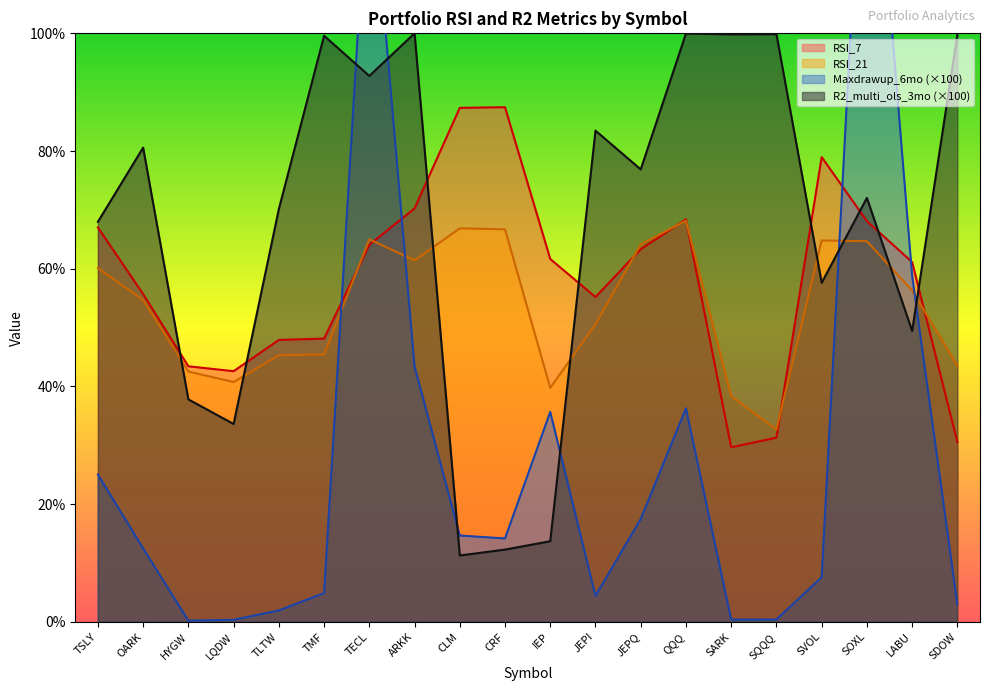

Which series changed the most between SQQQ and SVOL?

RSI_7